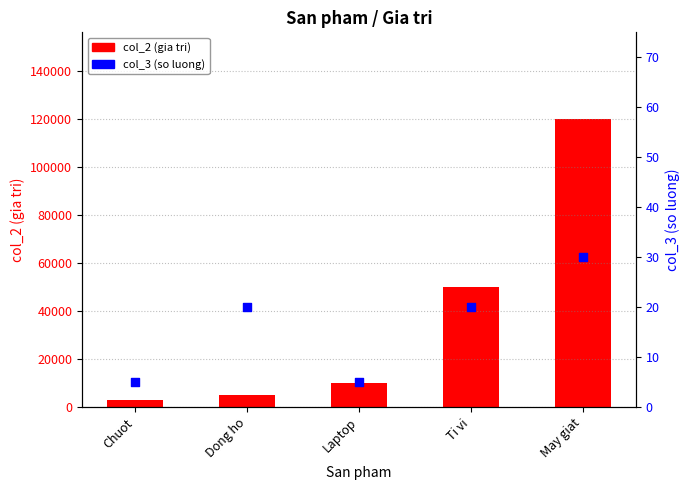

What is the total value across all series at May giat?

120030